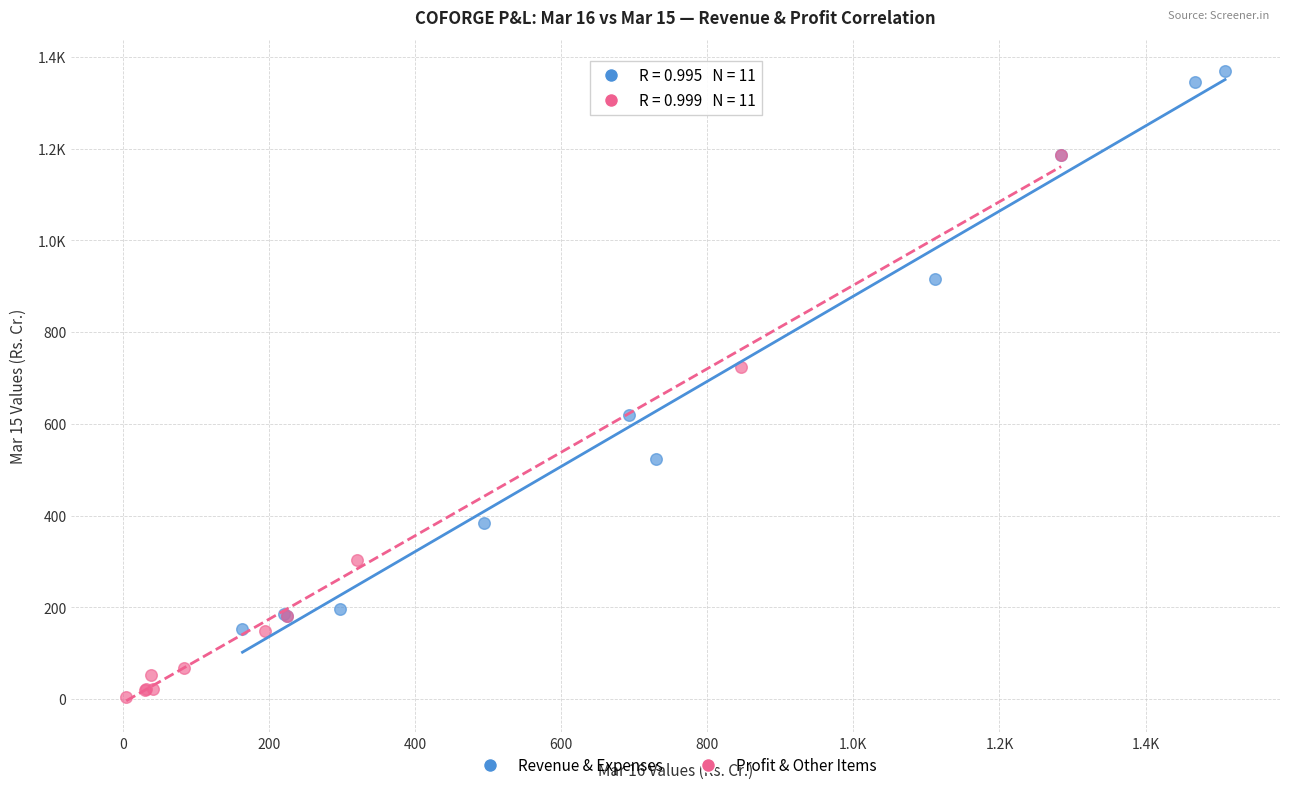

What are all the series names shown in the legend?

Revenue & Expenses, Profit & Other Items